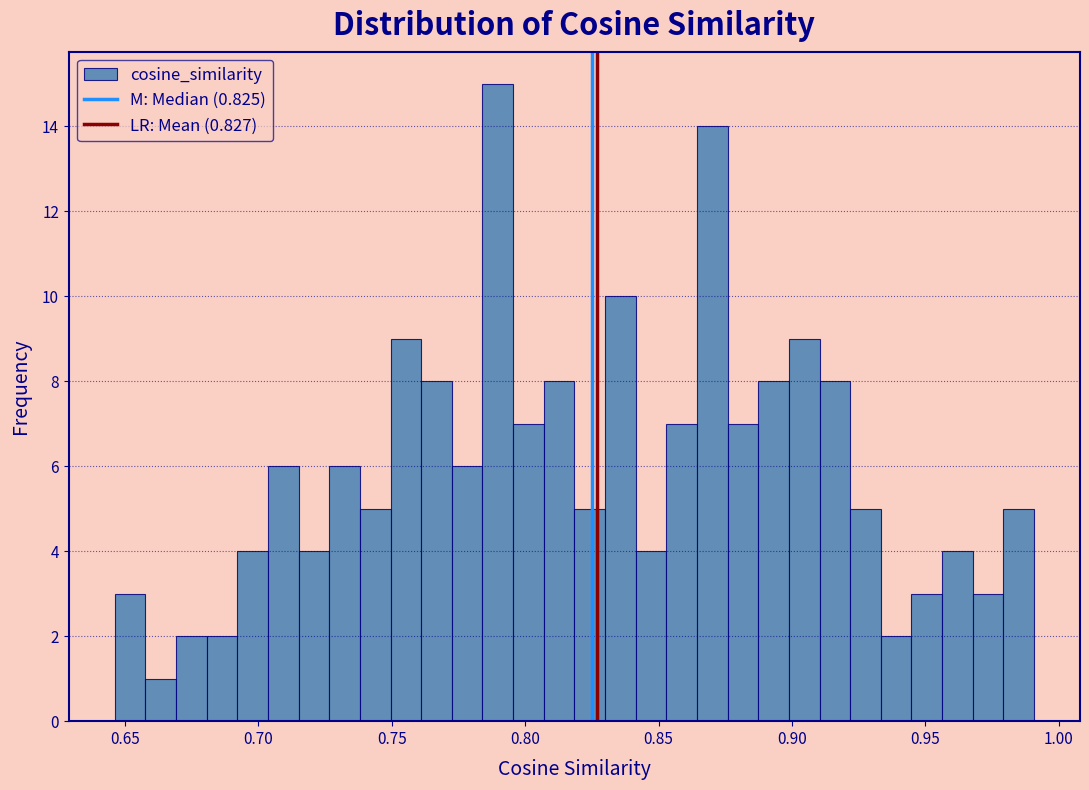

Around what value on the x-axis is the tallest bar? Give the approximate position of its centre, as read against the axis.

0.790